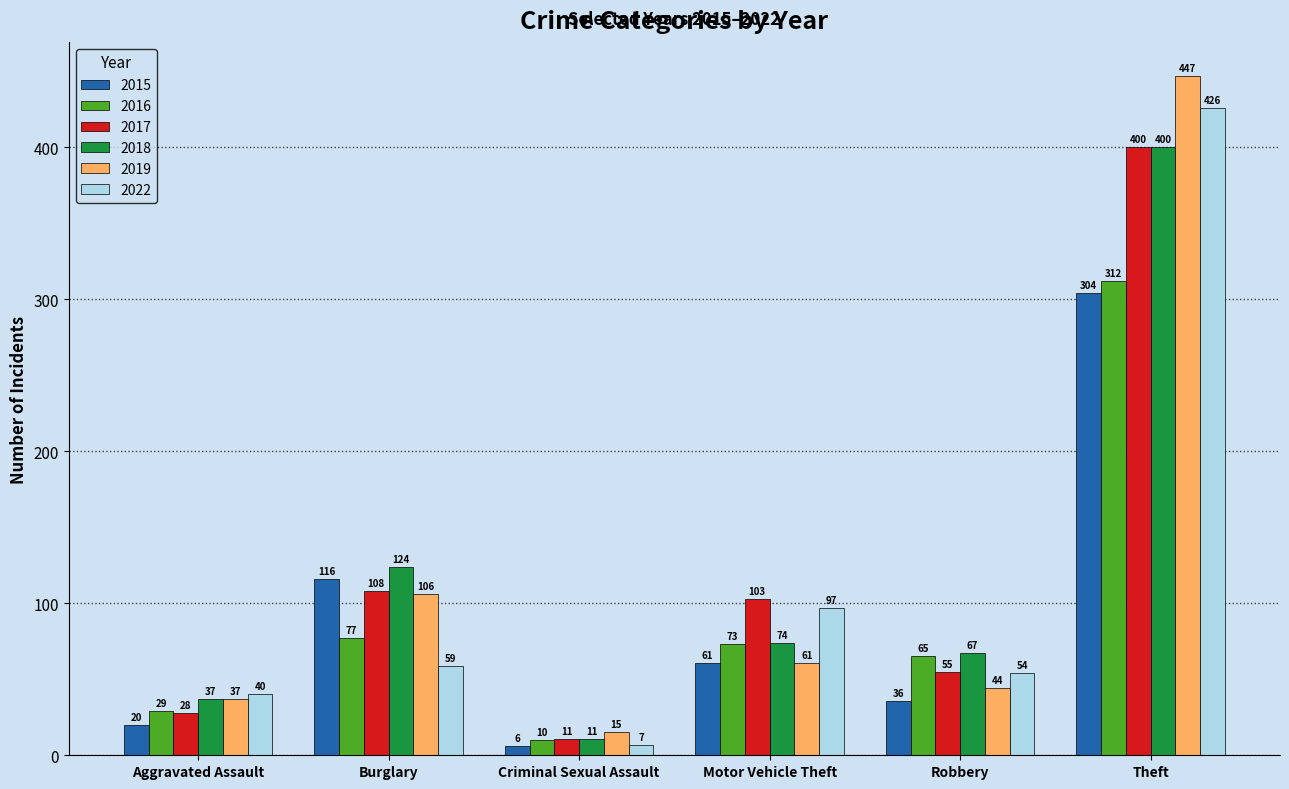

What are all the series names shown in the legend?

2015, 2016, 2017, 2018, 2019, 2022